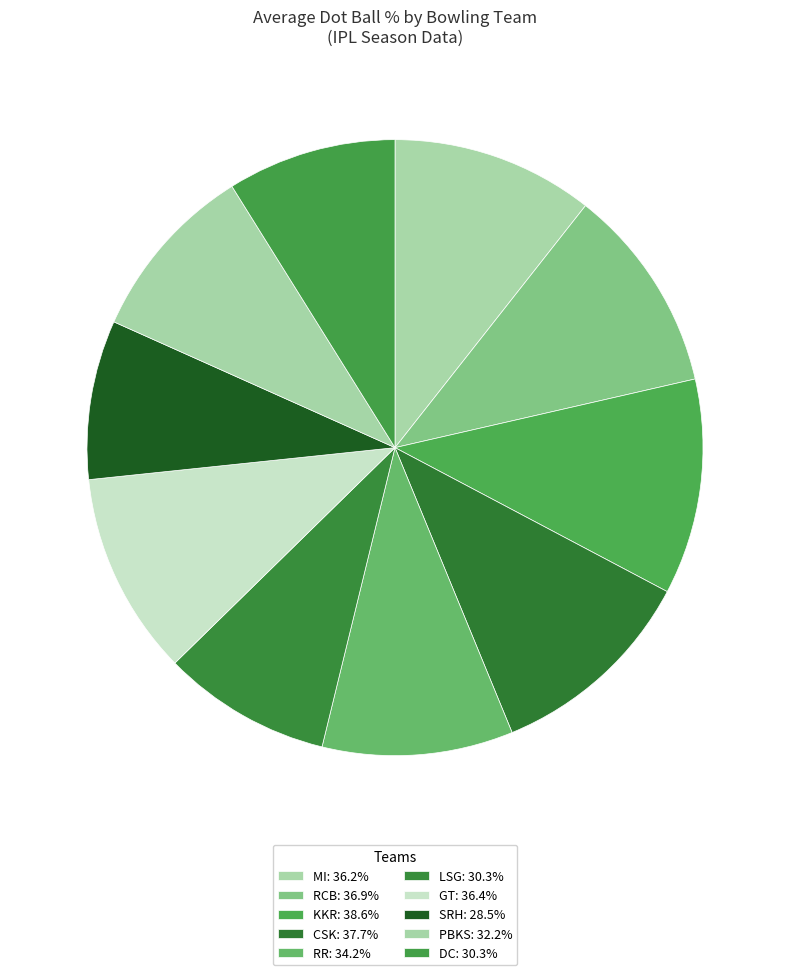

What is the largest slice in the pie chart?

KKR (Starc)